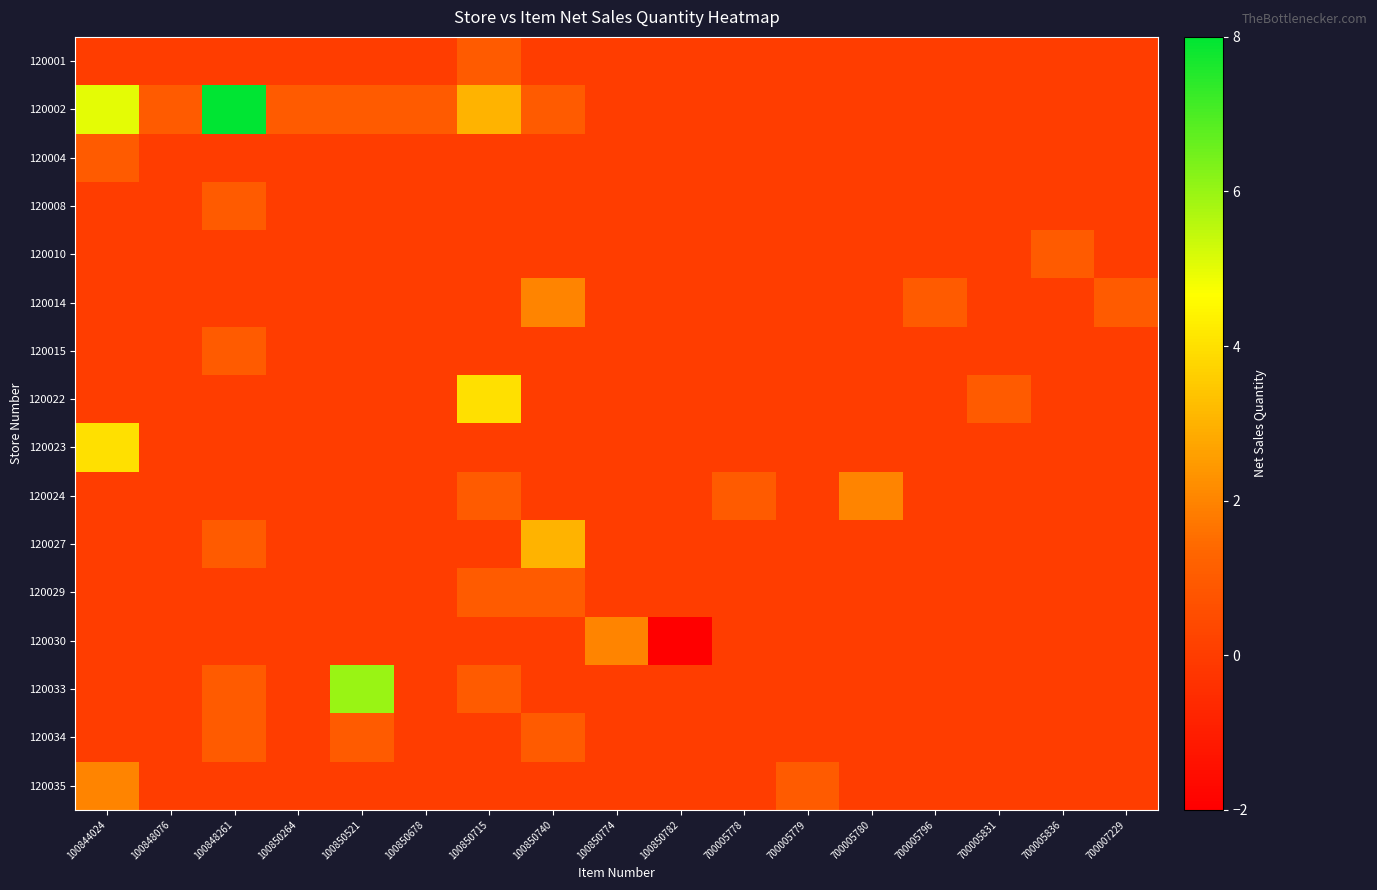

Count the number of categories in the chart.

17